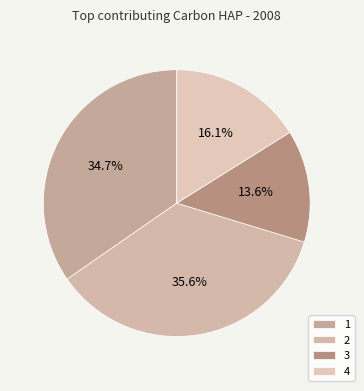

What is the ratio of the value at 3 to the value at 4?

0.8